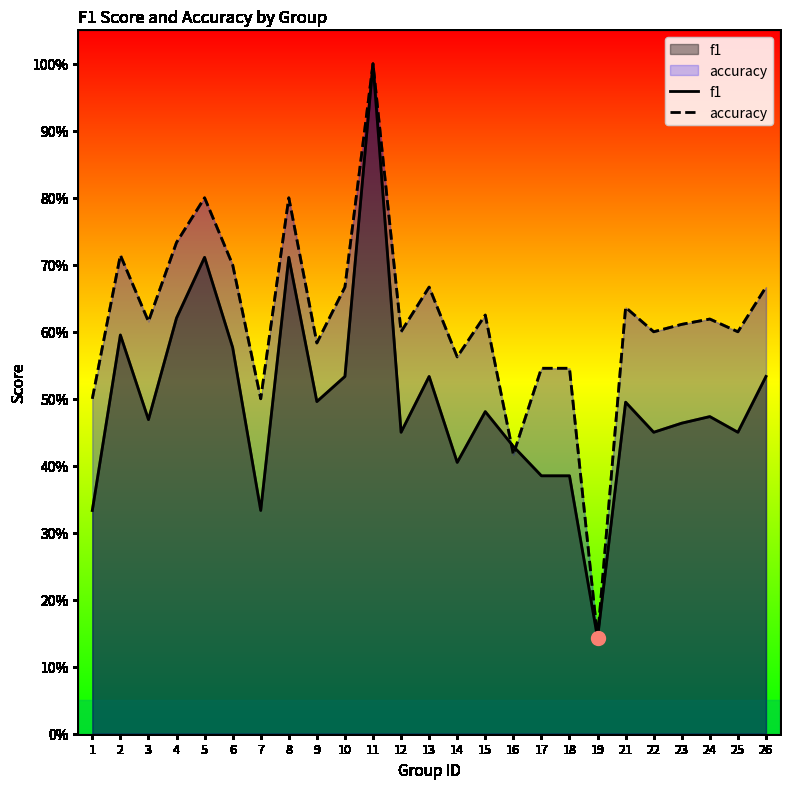

Where is accuracy nearest to the value 0?

19